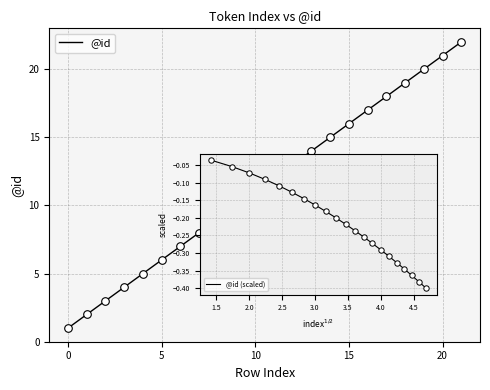

What is the greatest value displayed?

22